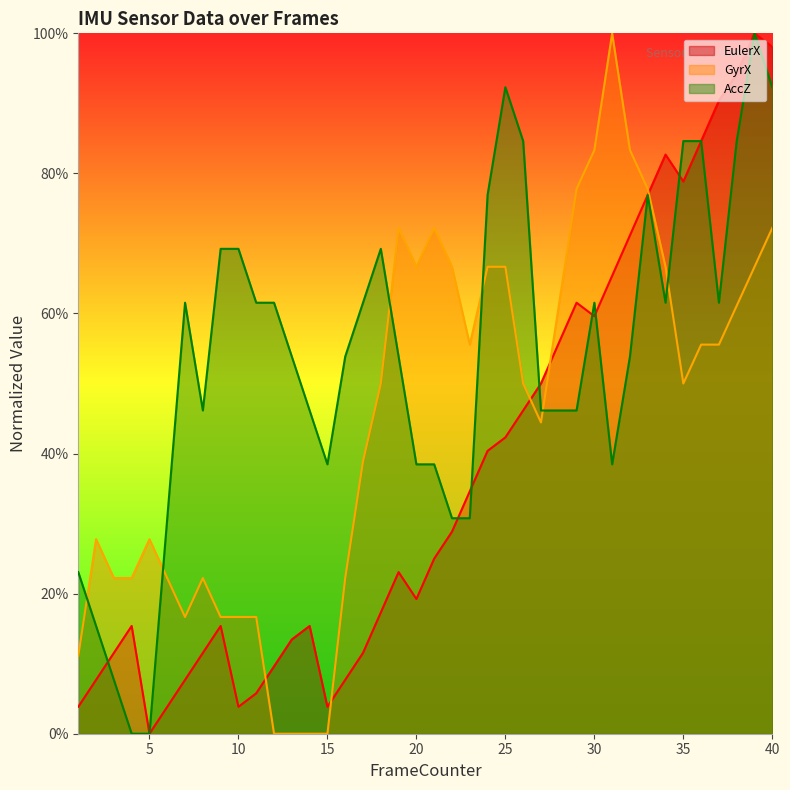

Rank the categories by AccZ value from highest to lowest.

39, 25, 40, 26, 35, 36, 38, 24, 33, 9, 10, 18, 7, 11, 12, 17, 30, 34, 37, 13, 16, 19, 32, 8, 14, 27, 28, 29, 15, 20, 21, 31, 6, 22, 23, 1, 2, 3, 4, 5